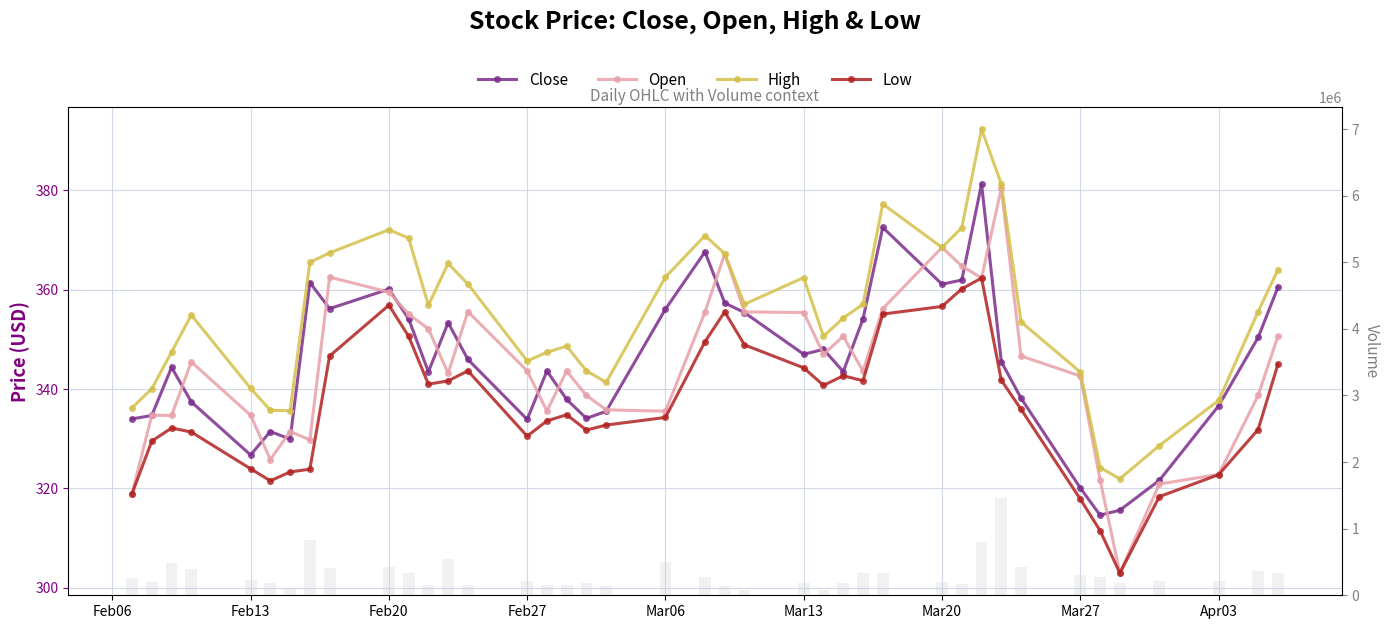

What is the value of the High bar at the 22nd from the left?

367.3